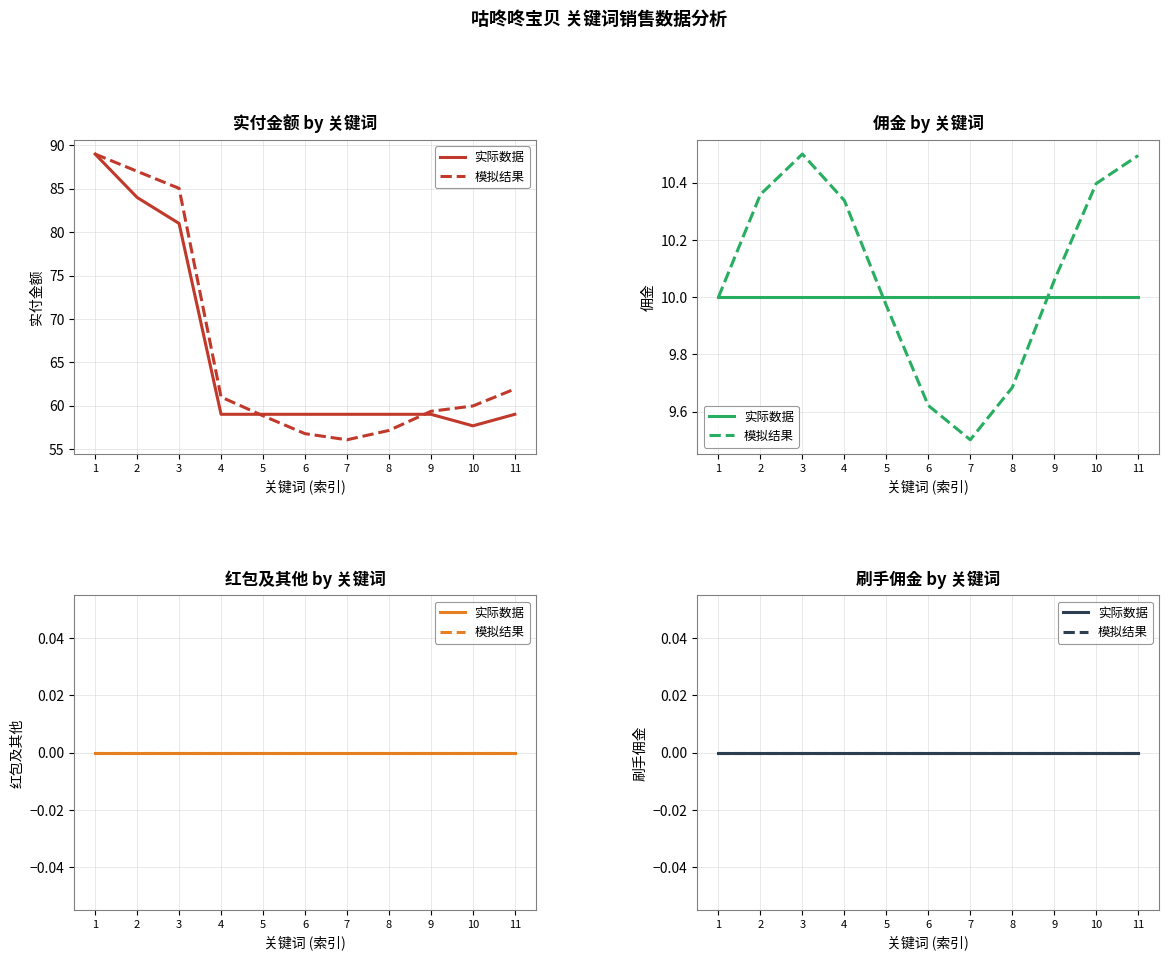

True or false: 佣金 and 刷手佣金 cross at least once.

False